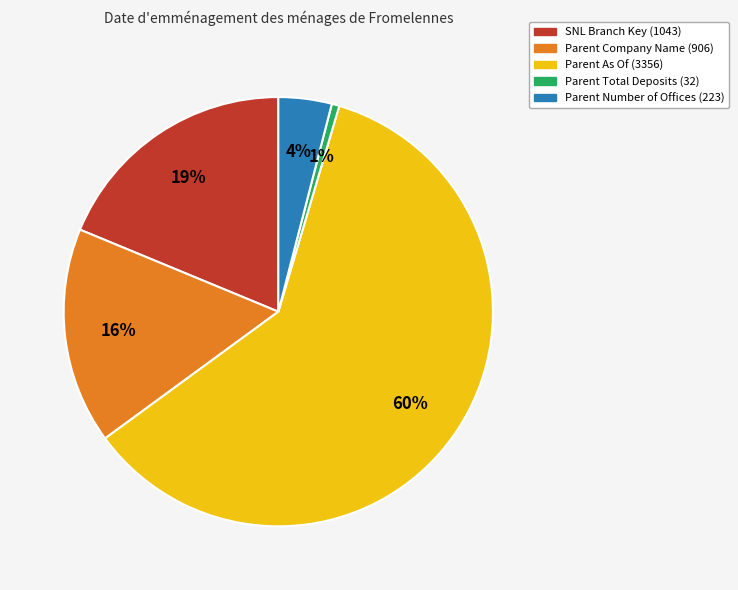

To the nearest percent, what percentage of the pie is Parent Company Name (906)?

16%